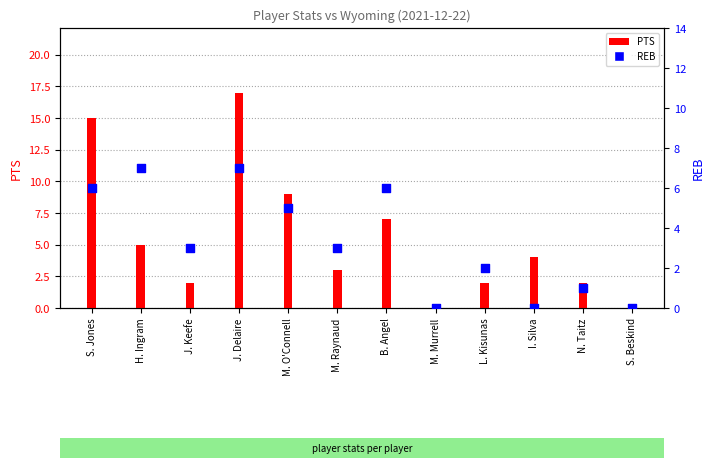

Which series has the largest Y range (max minus min)?

PTS